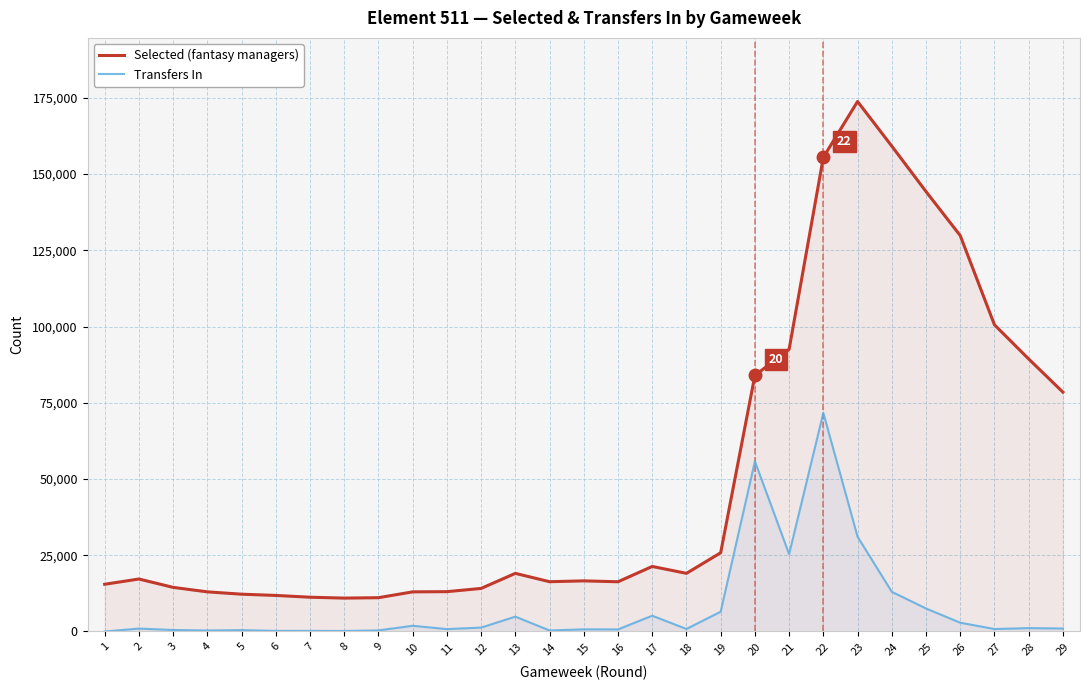

What is the difference between the second highest and second lowest values in the Transfers In series?

55633